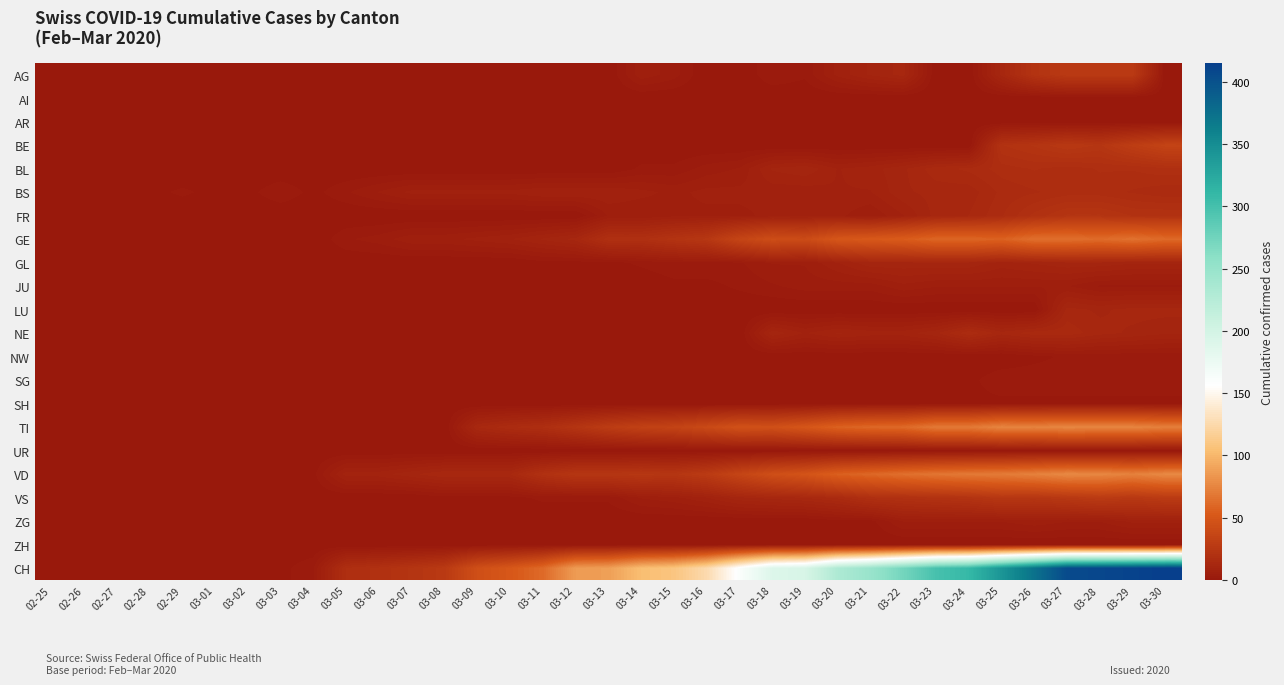

Reading left to right, list all the values displayed in this chart.

AG: 02-25=0	02-26=0	02-27=0	02-28=0	02-29=0	03-01=0	03-02=0	03-03=0	03-04=0	03-05=0	03-06=0	03-07=0	03-08=0	03-09=0	03-10=0	03-11=0	03-12=0	03-13=0	03-14=6	03-15=4	03-16=0	03-17=0	03-18=3	03-19=2	03-20=7	03-21=10	03-22=12	03-23=0	03-24=0	03-25=12	03-26=22	03-27=27	03-28=27	03-29=27	03-30=0
AI: 02-25=0	02-26=0	02-27=0	02-28=0	02-29=0	03-01=0	03-02=0	03-03=0	03-04=0	03-05=0	03-06=0	03-07=0	03-08=0	03-09=0	03-10=0	03-11=0	03-12=0	03-13=0	03-14=0	03-15=0	03-16=0	03-17=0	03-18=0	03-19=0	03-20=0	03-21=0	03-22=0	03-23=0	03-24=0	03-25=0	03-26=0	03-27=0	03-28=0	03-29=0	03-30=0
AR: 02-25=0	02-26=0	02-27=0	02-28=0	02-29=0	03-01=0	03-02=0	03-03=0	03-04=0	03-05=0	03-06=0	03-07=0	03-08=0	03-09=0	03-10=0	03-11=0	03-12=0	03-13=0	03-14=0	03-15=0	03-16=0	03-17=0	03-18=0	03-19=0	03-20=0	03-21=0	03-22=0	03-23=0	03-24=0	03-25=0	03-26=0	03-27=0	03-28=0	03-29=0	03-30=0
BE: 02-25=0	02-26=0	02-27=0	02-28=0	02-29=0	03-01=0	03-02=0	03-03=0	03-04=0	03-05=0	03-06=0	03-07=0	03-08=0	03-09=0	03-10=0	03-11=0	03-12=0	03-13=0	03-14=0	03-15=0	03-16=0	03-17=0	03-18=0	03-19=0	03-20=0	03-21=0	03-22=0	03-23=0	03-24=0	03-25=21	03-26=23	03-27=26	03-28=24	03-29=30	03-30=35
BL: 02-25=0	02-26=0	02-27=0	02-28=0	02-29=0	03-01=0	03-02=0	03-03=0	03-04=0	03-05=0	03-06=0	03-07=0	03-08=0	03-09=0	03-10=0	03-11=0	03-12=0	03-13=0	03-14=2	03-15=2	03-16=4	03-17=5	03-18=10	03-19=11	03-20=8	03-21=9	03-22=11	03-23=14	03-24=15	03-25=17	03-26=18	03-27=17	03-28=18	03-29=18	03-30=19
BS: 02-25=0	02-26=0	02-27=0	02-28=1	02-29=2	03-01=1	03-02=1	03-03=3	03-04=1	03-05=3	03-06=5	03-07=7	03-08=7	03-09=7	03-10=7	03-11=8	03-12=8	03-13=8	03-14=7	03-15=6	03-16=7	03-17=7	03-18=7	03-19=7	03-20=8	03-21=8	03-22=11	03-23=12	03-24=12	03-25=15	03-26=16	03-27=17	03-28=17	03-29=16	03-30=15
FR: 02-25=0	02-26=0	02-27=0	02-28=0	02-29=0	03-01=0	03-02=0	03-03=0	03-04=0	03-05=0	03-06=0	03-07=0	03-08=0	03-09=0	03-10=0	03-11=0	03-12=0	03-13=5	03-14=5	03-15=6	03-16=6	03-17=6	03-18=7	03-19=7	03-20=7	03-21=5	03-22=8	03-23=12	03-24=13	03-25=16	03-26=20	03-27=23	03-28=23	03-29=21	03-30=21
GE: 02-25=0	02-26=0	02-27=0	02-28=0	02-29=0	03-01=0	03-02=0	03-03=0	03-04=0	03-05=3	03-06=4	03-07=6	03-08=6	03-09=7	03-10=8	03-11=10	03-12=12	03-13=19	03-14=19	03-15=22	03-16=25	03-17=36	03-18=43	03-19=41	03-20=50	03-21=52	03-22=54	03-23=59	03-24=59	03-25=57	03-26=64	03-27=64	03-28=62	03-29=65	03-30=61
GL: 02-25=0	02-26=0	02-27=0	02-28=0	02-29=0	03-01=0	03-02=0	03-03=0	03-04=0	03-05=0	03-06=0	03-07=0	03-08=0	03-09=0	03-10=0	03-11=1	03-12=1	03-13=1	03-14=2	03-15=3	03-16=3	03-17=3	03-18=5	03-19=5	03-20=8	03-21=11	03-22=11	03-23=11	03-24=11	03-25=9	03-26=10	03-27=11	03-28=11	03-29=10	03-30=10
JU: 02-25=0	02-26=0	02-27=0	02-28=0	02-29=0	03-01=0	03-02=0	03-03=0	03-04=0	03-05=0	03-06=0	03-07=0	03-08=0	03-09=0	03-10=0	03-11=0	03-12=0	03-13=0	03-14=0	03-15=1	03-16=1	03-17=2	03-18=3	03-19=4	03-20=4	03-21=4	03-22=6	03-23=5	03-24=5	03-25=5	03-26=5	03-27=5	03-28=3	03-29=3	03-30=3
LU: 02-25=0	02-26=0	02-27=0	02-28=0	02-29=0	03-01=0	03-02=0	03-03=0	03-04=0	03-05=0	03-06=0	03-07=0	03-08=0	03-09=0	03-10=0	03-11=0	03-12=0	03-13=0	03-14=0	03-15=0	03-16=0	03-17=0	03-18=0	03-19=0	03-20=0	03-21=0	03-22=0	03-23=0	03-24=0	03-25=0	03-26=0	03-27=12	03-28=11	03-29=12	03-30=12
NE: 02-25=0	02-26=0	02-27=0	02-28=0	02-29=0	03-01=0	03-02=0	03-03=0	03-04=0	03-05=0	03-06=0	03-07=0	03-08=0	03-09=0	03-10=0	03-11=0	03-12=0	03-13=0	03-14=0	03-15=0	03-16=0	03-17=0	03-18=11	03-19=8	03-20=10	03-21=9	03-22=9	03-23=11	03-24=16	03-25=12	03-26=14	03-27=14	03-28=12	03-29=11	03-30=10
NW: 02-25=0	02-26=0	02-27=0	02-28=0	02-29=0	03-01=0	03-02=0	03-03=0	03-04=0	03-05=0	03-06=0	03-07=0	03-08=0	03-09=0	03-10=0	03-11=0	03-12=0	03-13=0	03-14=0	03-15=0	03-16=0	03-17=0	03-18=0	03-19=0	03-20=0	03-21=0	03-22=0	03-23=0	03-24=0	03-25=0	03-26=1	03-27=2	03-28=2	03-29=2	03-30=2
SG: 02-25=0	02-26=0	02-27=0	02-28=0	02-29=0	03-01=0	03-02=0	03-03=0	03-04=0	03-05=0	03-06=0	03-07=0	03-08=0	03-09=0	03-10=0	03-11=0	03-12=0	03-13=0	03-14=0	03-15=0	03-16=0	03-17=0	03-18=0	03-19=0	03-20=0	03-21=0	03-22=1	03-23=1	03-24=1	03-25=3	03-26=3	03-27=3	03-28=3	03-29=3	03-30=3
SH: 02-25=0	02-26=0	02-27=0	02-28=0	02-29=0	03-01=0	03-02=0	03-03=0	03-04=0	03-05=0	03-06=0	03-07=0	03-08=0	03-09=0	03-10=0	03-11=0	03-12=0	03-13=0	03-14=0	03-15=0	03-16=0	03-17=0	03-18=0	03-19=0	03-20=1	03-21=1	03-22=1	03-23=1	03-24=1	03-25=1	03-26=1	03-27=1	03-28=1	03-29=1	03-30=1
TI: 02-25=0	02-26=0	02-27=0	02-28=0	02-29=0	03-01=0	03-02=0	03-03=0	03-04=0	03-05=0	03-06=0	03-07=0	03-08=0	03-09=13	03-10=16	03-11=18	03-12=23	03-13=29	03-14=33	03-15=35	03-16=40	03-17=46	03-18=45	03-19=50	03-20=57	03-21=60	03-22=61	03-23=69	03-24=69	03-25=75	03-26=74	03-27=76	03-28=75	03-29=75	03-30=72
UR: 02-25=0	02-26=0	02-27=0	02-28=0	02-29=0	03-01=0	03-02=0	03-03=0	03-04=0	03-05=0	03-06=0	03-07=0	03-08=0	03-09=0	03-10=0	03-11=0	03-12=0	03-13=0	03-14=0	03-15=0	03-16=0	03-17=0	03-18=0	03-19=0	03-20=0	03-21=0	03-22=0	03-23=0	03-24=0	03-25=0	03-26=0	03-27=0	03-28=0	03-29=0	03-30=0
VD: 02-25=0	02-26=0	02-27=0	02-28=0	02-29=0	03-01=0	03-02=0	03-03=0	03-04=1	03-05=9	03-06=9	03-07=11	03-08=13	03-09=13	03-10=13	03-11=20	03-12=24	03-13=24	03-14=25	03-15=24	03-16=28	03-17=36	03-18=44	03-19=48	03-20=56	03-21=60	03-22=64	03-23=67	03-24=69	03-25=70	03-26=73	03-27=77	03-28=76	03-29=73	03-30=77
VS: 02-25=0	02-26=0	02-27=0	02-28=0	02-29=0	03-01=0	03-02=0	03-03=0	03-04=0	03-05=0	03-06=0	03-07=0	03-08=1	03-09=1	03-10=1	03-11=2	03-12=2	03-13=2	03-14=5	03-15=6	03-16=8	03-17=11	03-18=12	03-19=13	03-20=15	03-21=19	03-22=20	03-23=21	03-24=22	03-25=25	03-26=24	03-27=26	03-28=28	03-29=26	03-30=28
ZG: 02-25=0	02-26=0	02-27=0	02-28=0	02-29=0	03-01=0	03-02=0	03-03=0	03-04=0	03-05=0	03-06=0	03-07=0	03-08=0	03-09=0	03-10=0	03-11=0	03-12=0	03-13=0	03-14=0	03-15=0	03-16=0	03-17=0	03-18=0	03-19=0	03-20=1	03-21=1	03-22=5	03-23=5	03-24=5	03-25=5	03-26=6	03-27=5	03-28=5	03-29=7	03-30=7
ZH: 02-25=0	02-26=0	02-27=0	02-28=0	02-29=0	03-01=0	03-02=0	03-03=0	03-04=0	03-05=0	03-06=0	03-07=0	03-08=0	03-09=0	03-10=0	03-11=0	03-12=0	03-13=0	03-14=0	03-15=0	03-16=0	03-17=0	03-18=0	03-19=0	03-20=0	03-21=0	03-22=0	03-23=0	03-24=0	03-25=0	03-26=0	03-27=0	03-28=0	03-29=0	03-30=0
CH: 02-25=0	02-26=0	02-27=0	02-28=0	02-29=0	03-01=0	03-02=0	03-03=1	03-04=3	03-05=18	03-06=20	03-07=23	03-08=27	03-09=44	03-10=51	03-11=61	03-12=86	03-13=88	03-14=104	03-15=109	03-16=126	03-17=160	03-18=190	03-19=196	03-20=232	03-21=249	03-22=273	03-23=299	03-24=309	03-25=342	03-26=373	03-27=405	03-28=408	03-29=411	03-30=415